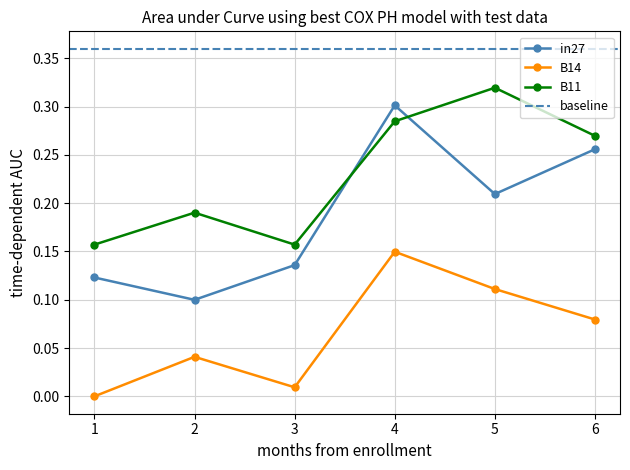

Is it true that B11 equals 0.2 at 2?

True